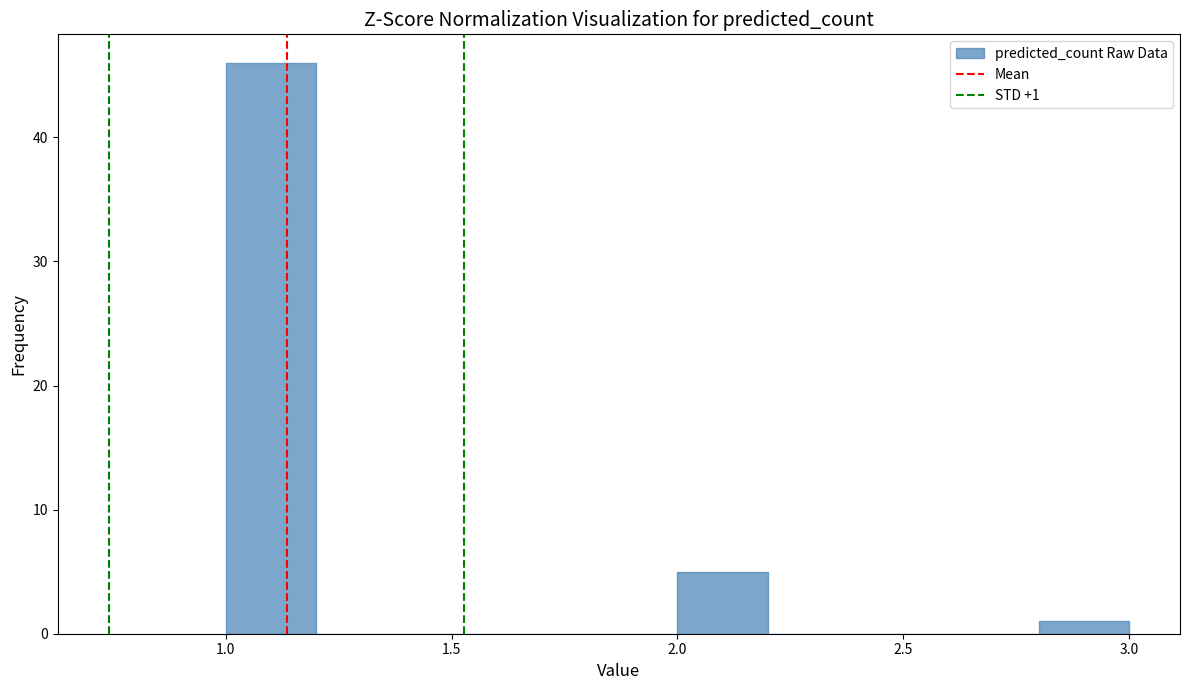

Over which range of the x-axis is the bar tallest?

1.0 to 1.2